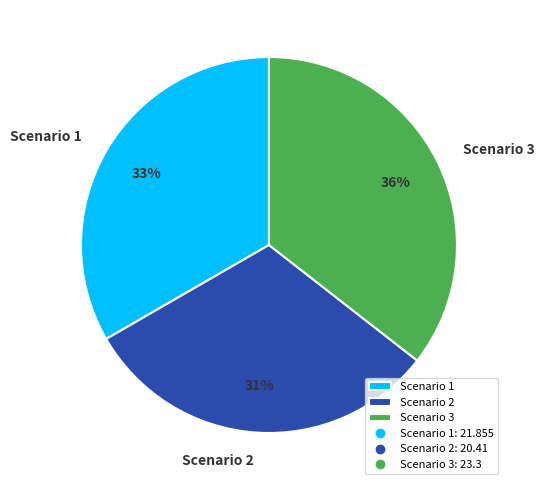

To the nearest percent, what portion does Scenario 1 represent?

33%